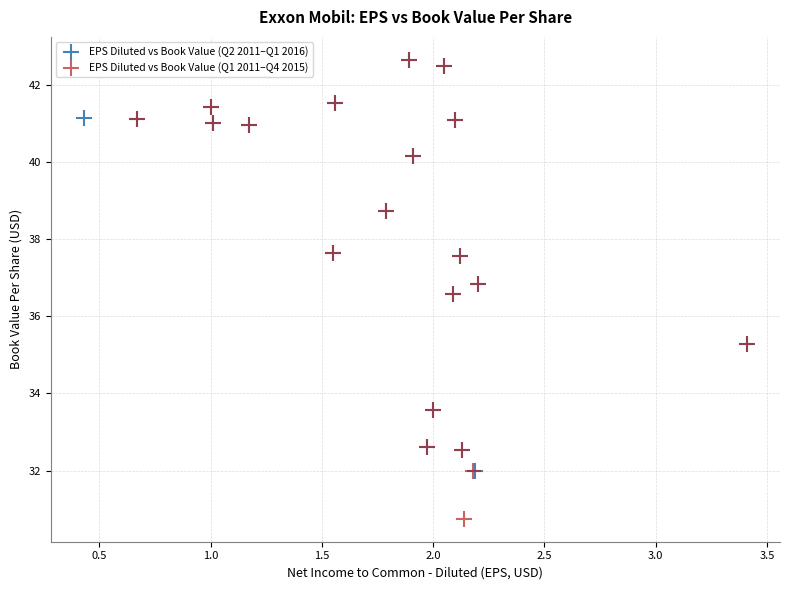

Which series contains the lowest Y value?

EPS Diluted vs Book Value (Q1 2011–Q4 2015)